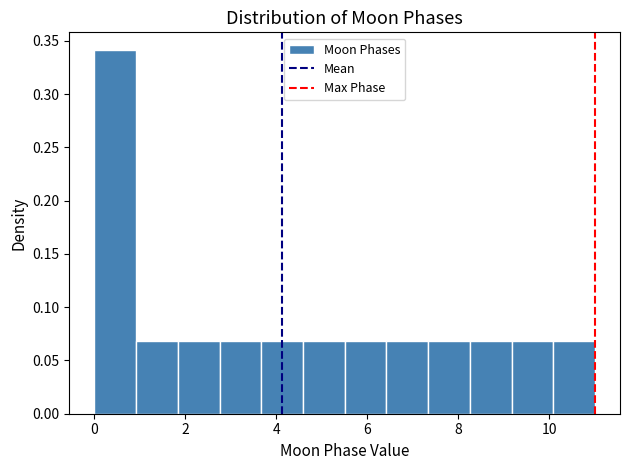

Over which range of the x-axis is the bar tallest?

0.0 to 1.0